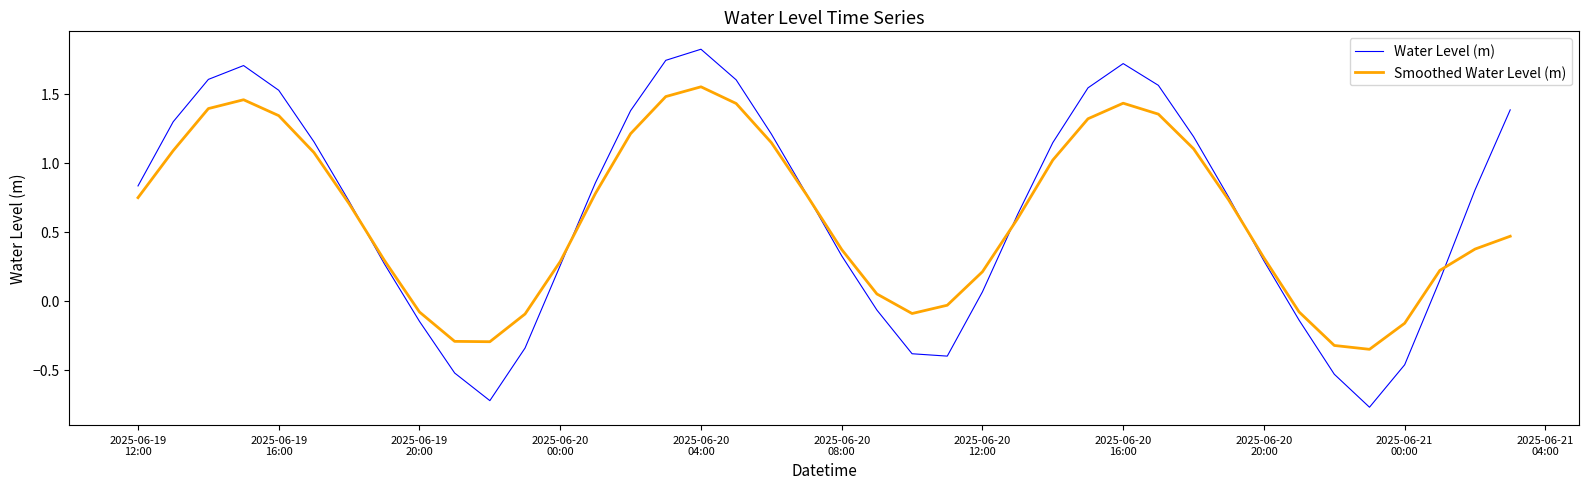

What is the smallest value displayed?

-0.8